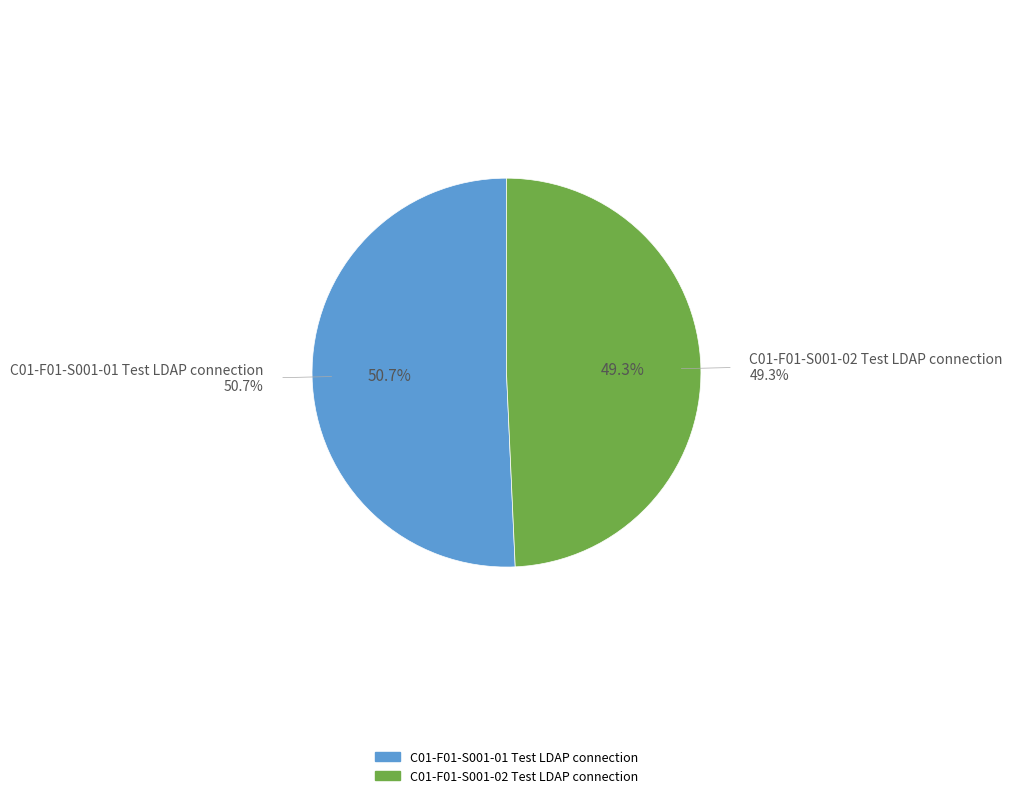

How many slices are in this pie chart?

2